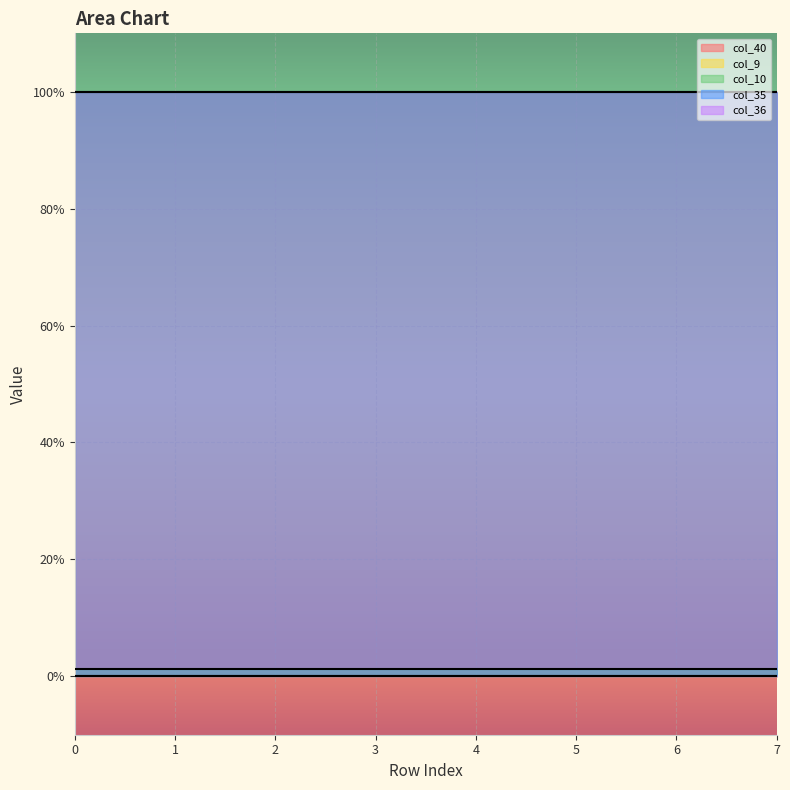

What is the difference between the highest and lowest values at 3?

1.0